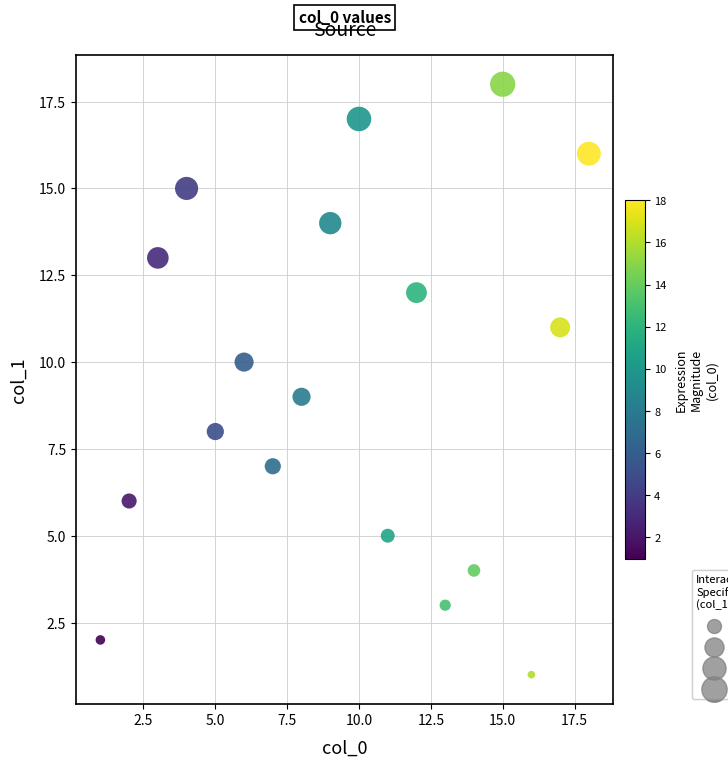

What is the range of Y values (max minus min)?

17